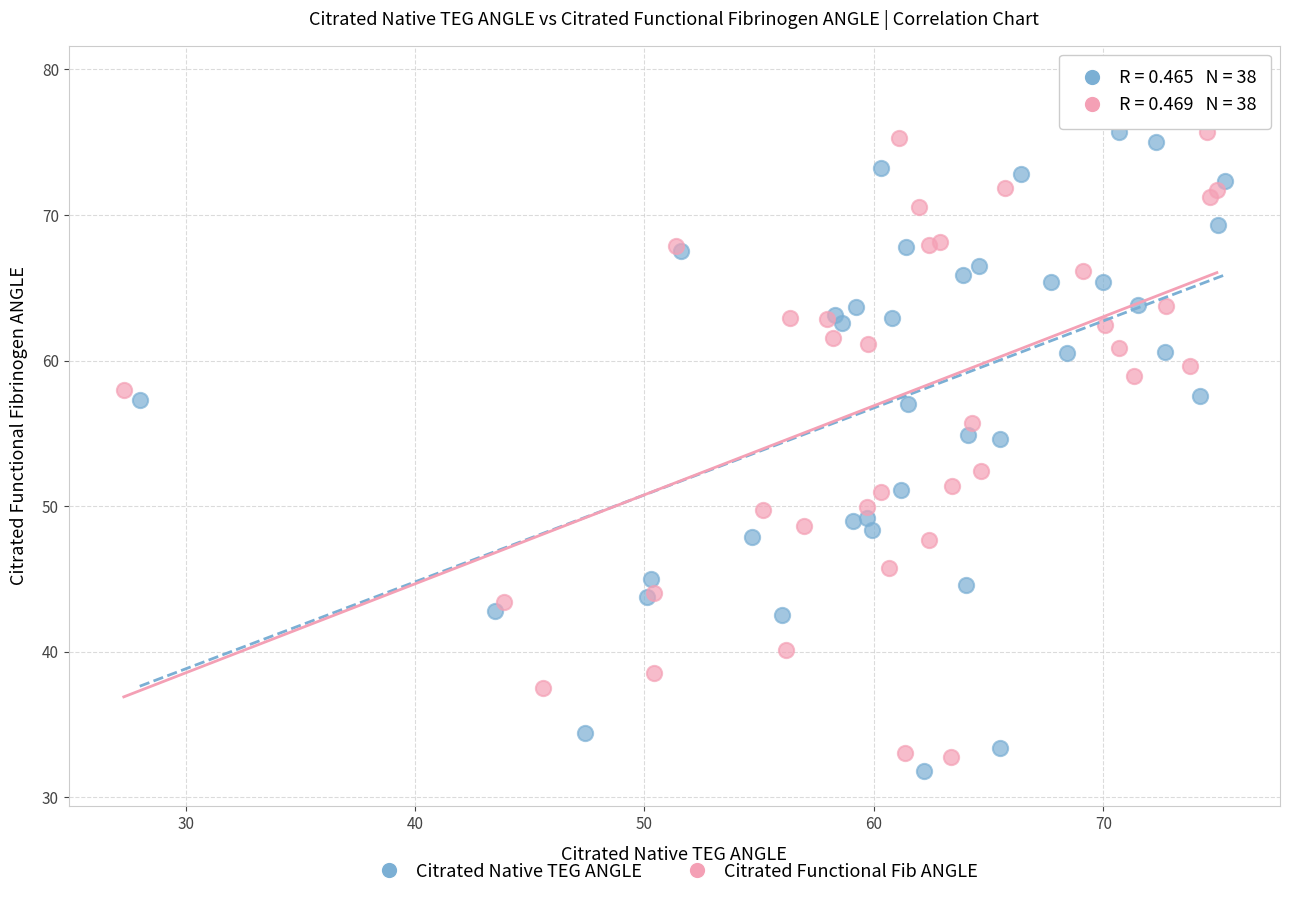

Which series reaches the minimum Y coordinate?

Citrated Native TEG ANGLE